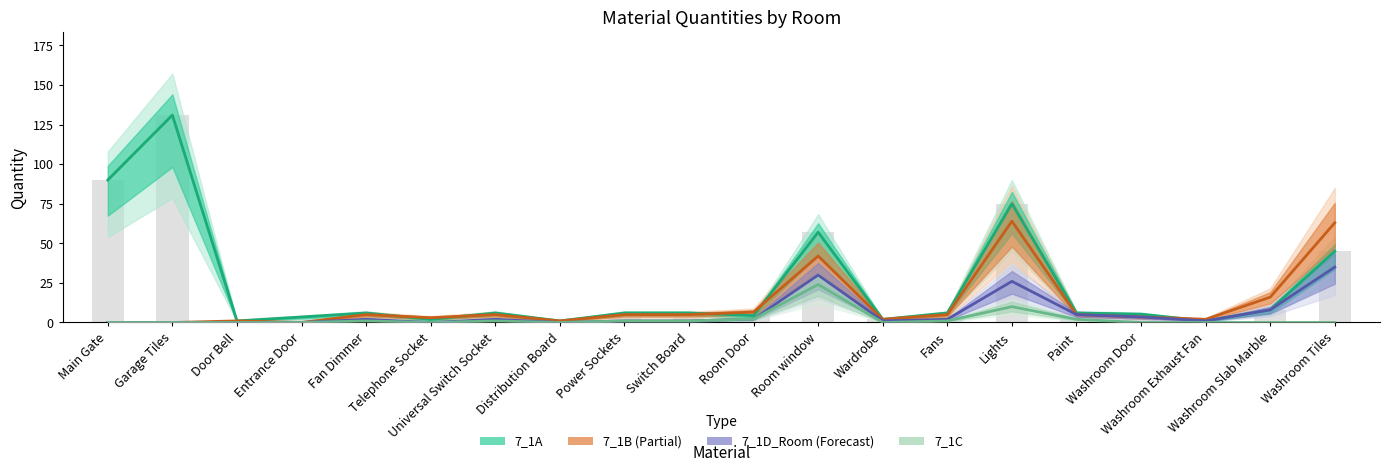

Reading left to right, list all the values displayed in this chart.

7_1A: 90.0	131.0	1.0	3.5	6.0	2.0	6.0	1.0	6.0	6.0	4.4	57.0	2.0	6.0	75.0	6.0	5.2	1.0	8.0	45.0
7_1B: 0.0	0.0	1.0	0.0	5.0	3.0	5.0	1.0	5.0	5.0	6.6	42.0	2.0	5.0	64.0	5.0	3.5	2.0	16.0	63.0
7_1C: 0.0	0.0	0.0	0.0	1.0	0.0	1.0	0.0	1.0	1.0	2.2	24.0	0.0	1.0	10.0	2.0	0.0	0.0	0.0	0.0
7_1D_Room: 0.0	0.0	0.0	0.0	2.0	0.0	2.0	0.0	1.0	1.0	2.2	30.0	1.0	2.0	26.0	5.0	3.5	1.0	8.0	35.0